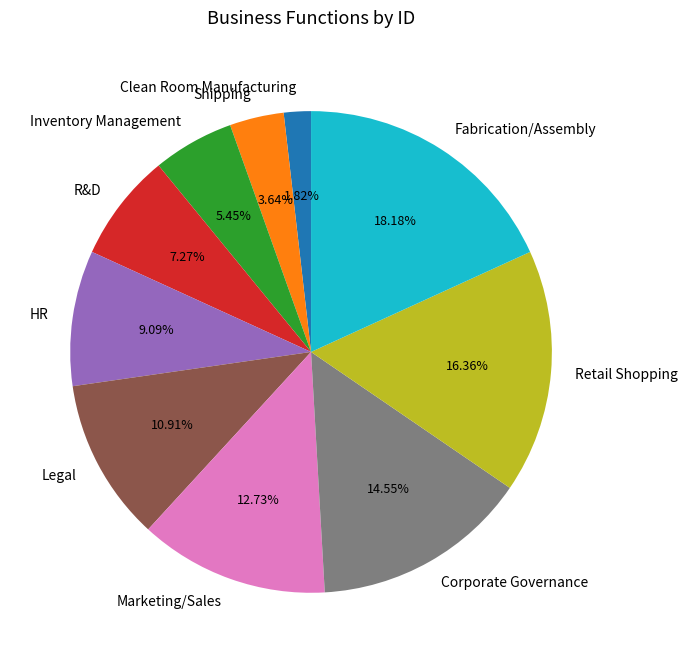

Which slice is the smallest?

Clean Room Manufacturing